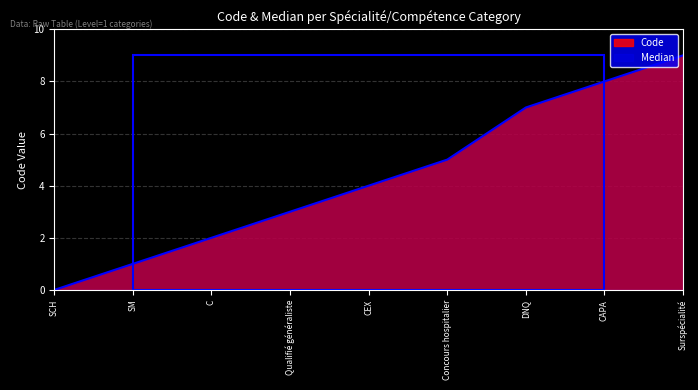

Rank the categories by value from highest to lowest.

Surspécialité, CAPA, DNQ, Concours hospitalier, CEX, Qualifié généraliste, C, SM, SCH